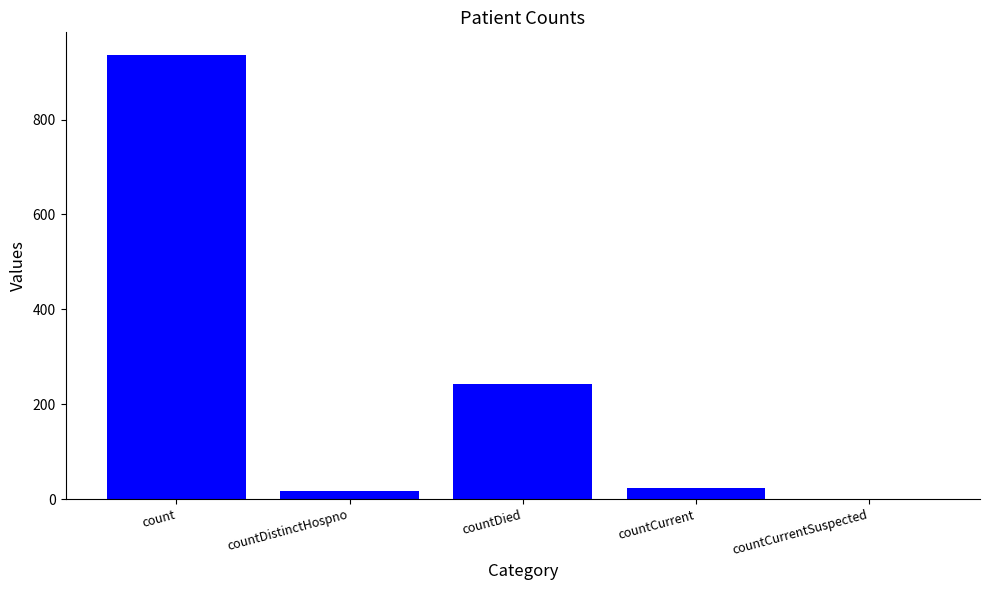

Between countDied and count, which is larger?

count